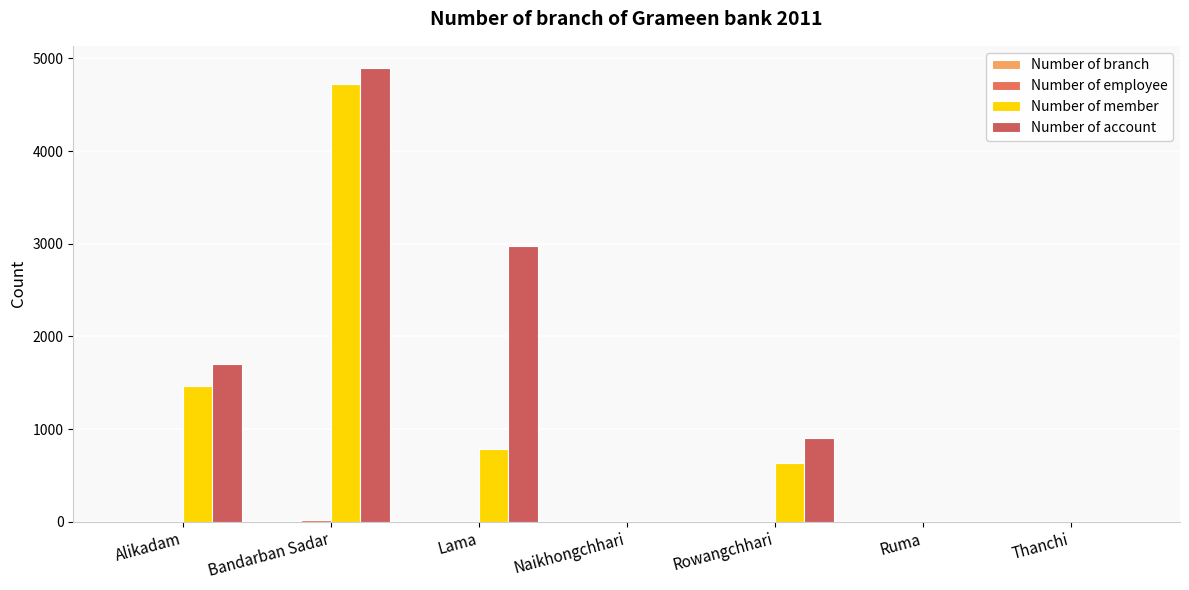

At which label does Number of member reach its minimum?

Naikhongchhari